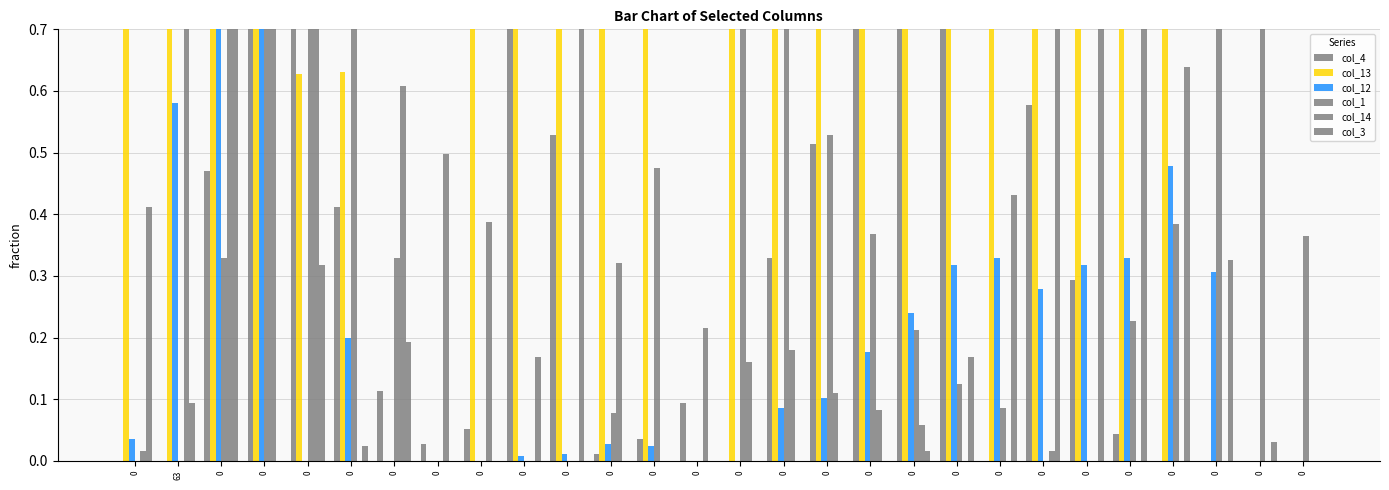

What are all the series names shown in the legend?

col_4, col_13, col_12, col_1, col_14, col_3